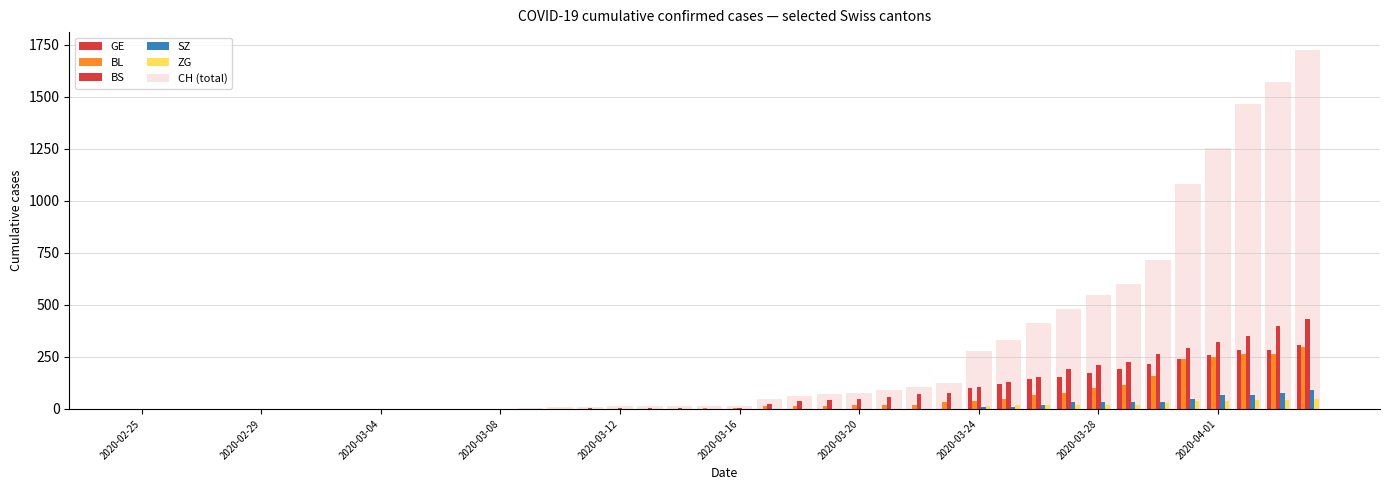

What is the maximum value shown in the chart?

1725